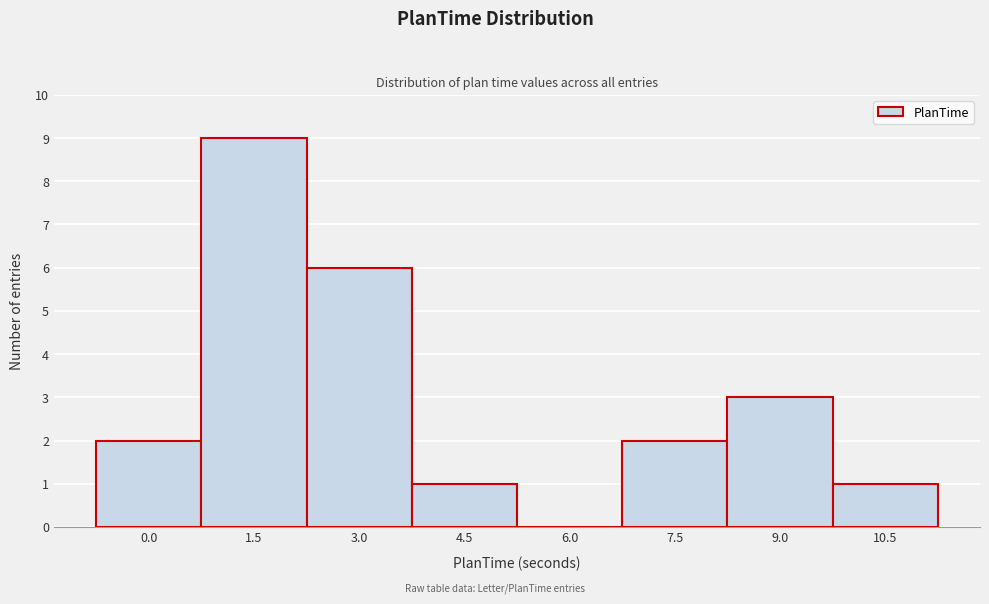

Reading right to left, what are all the values shown in this chart?

10.5=1	9.0=3	7.5=2	6.0=0	4.5=1	3.0=6	1.5=9	0.0=2